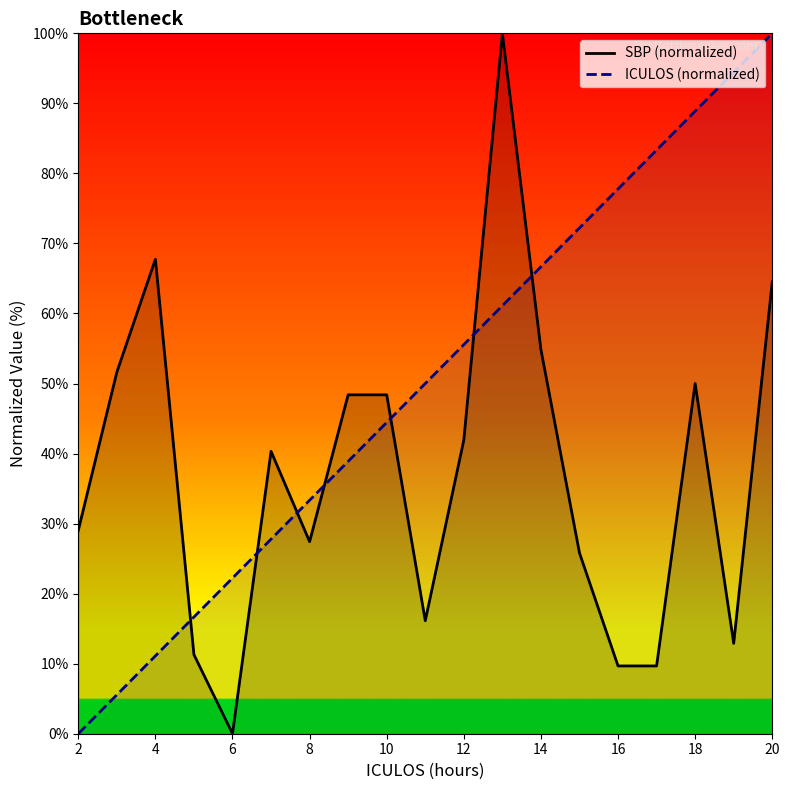

Rank the series by their maximum value, from lowest to highest.

SBP (normalized), ICULOS (normalized)